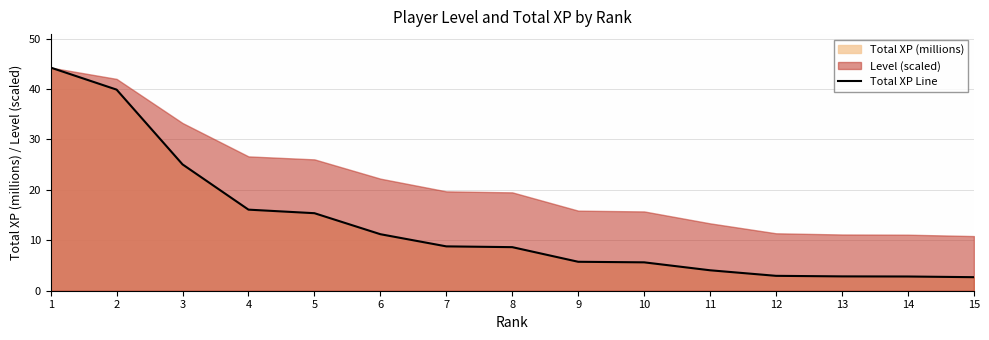

Between 2 and 10, which is larger?

2